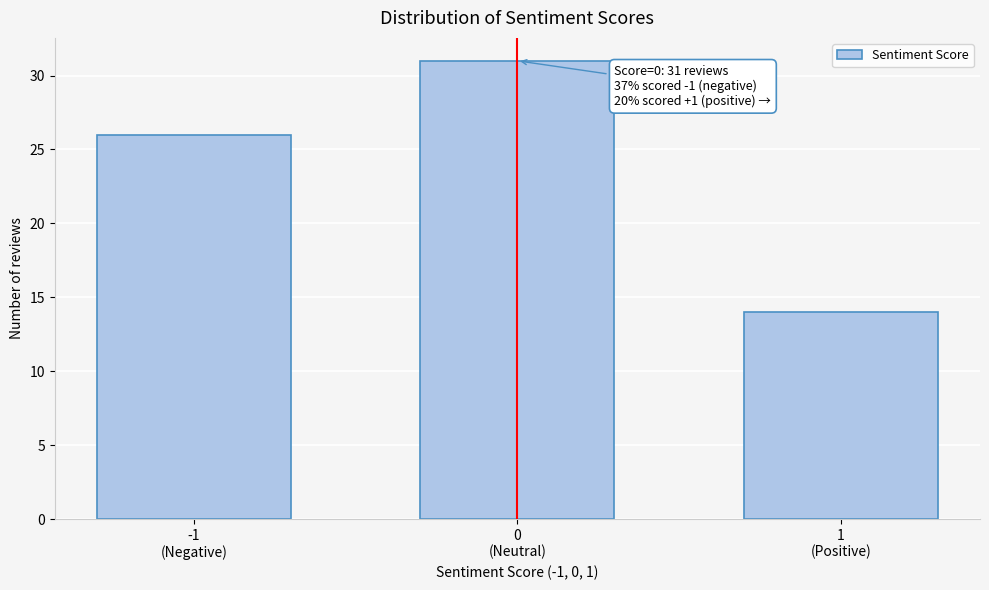

Reading left to right, list all the values displayed in this chart.

26	31	14